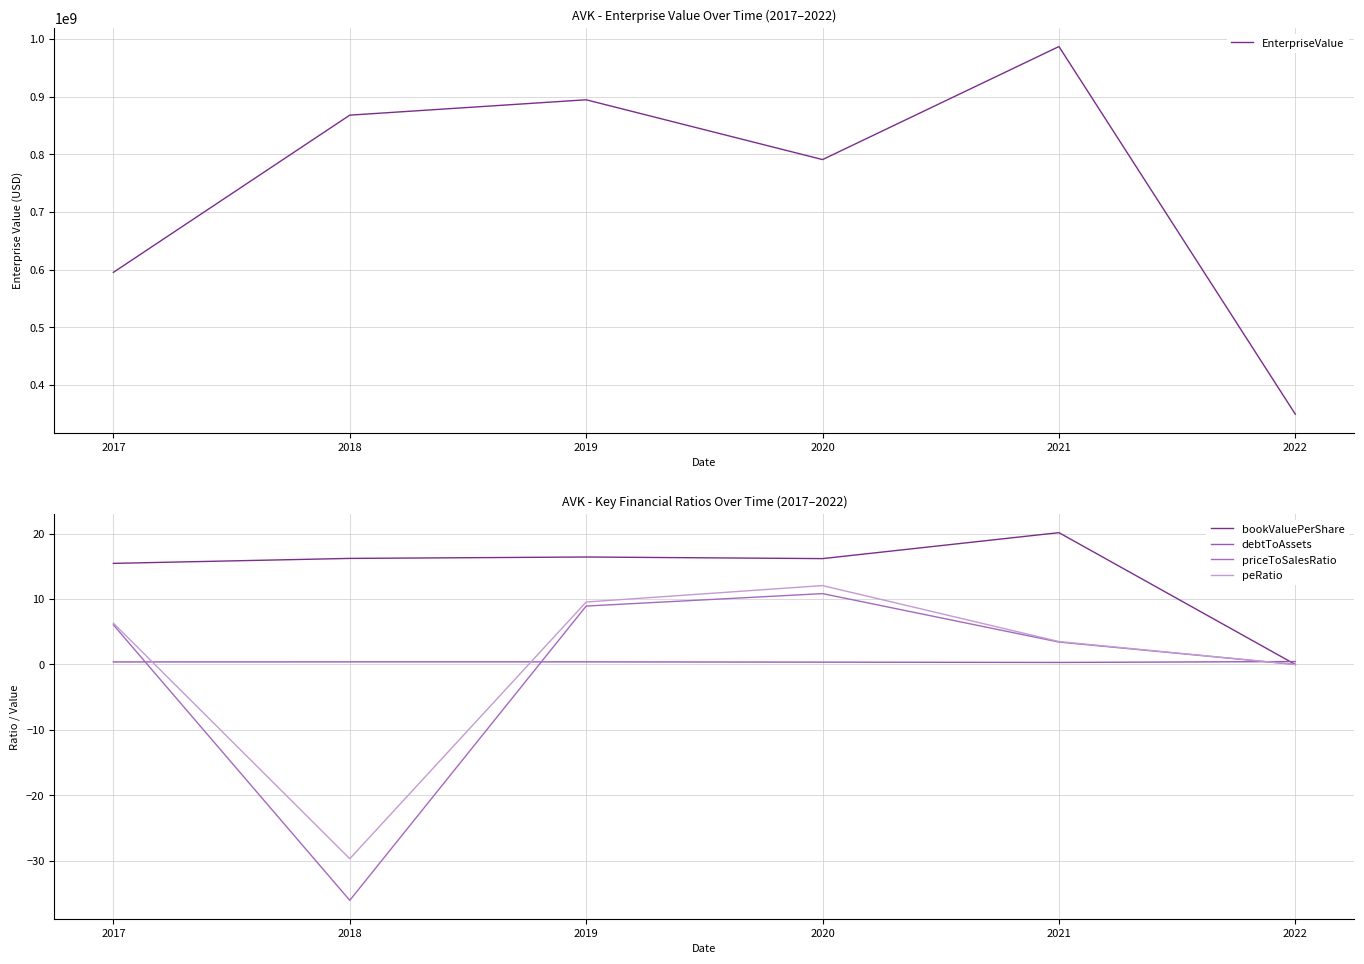

At which category does debtToAssets reach its first local valley?

2021